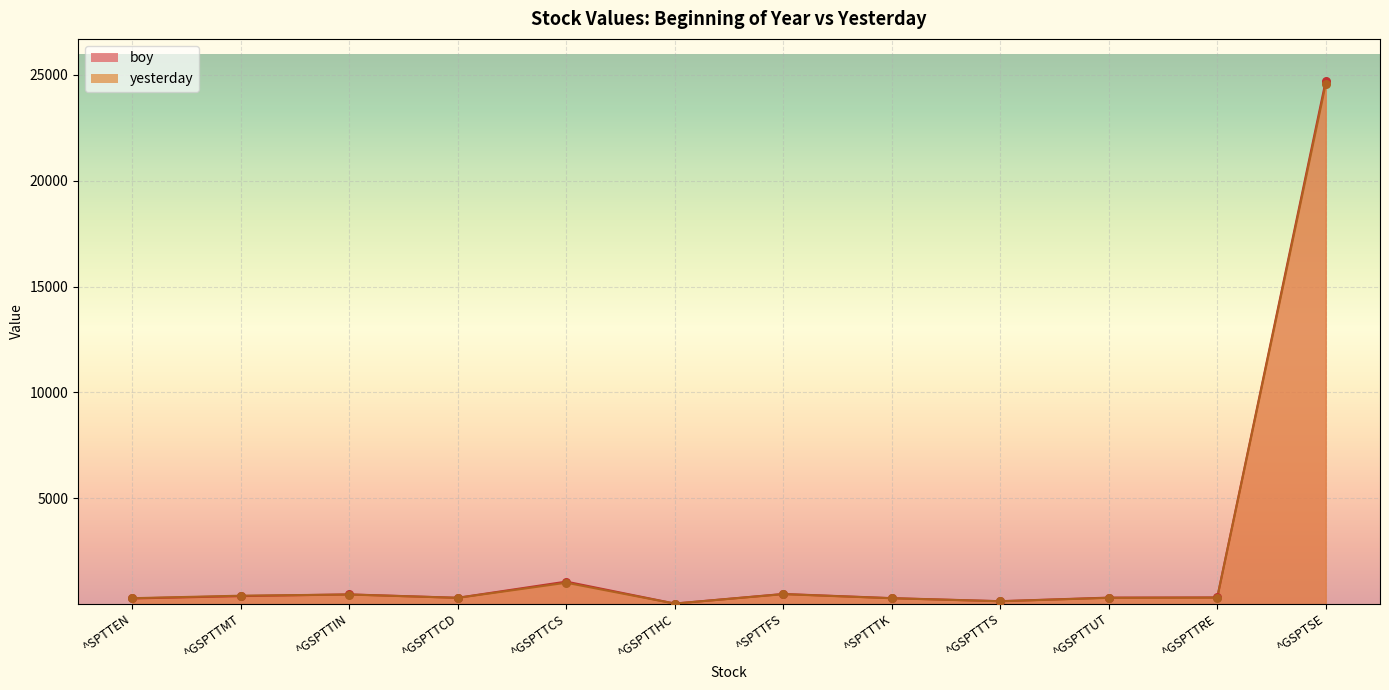

What is the total value across all series at ^GSPTTTS?

271.6